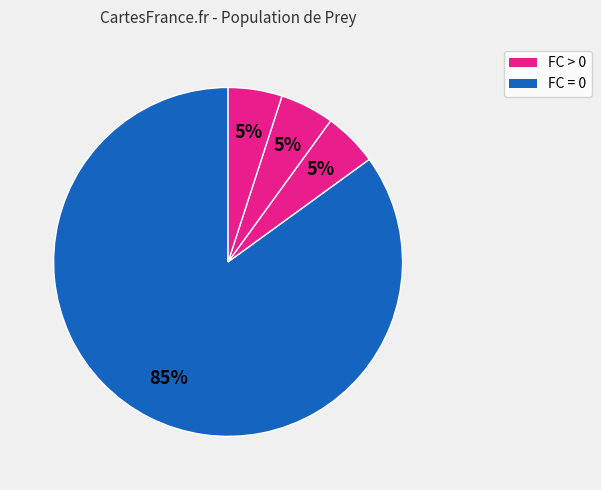

Count the number of slices in the pie.

4